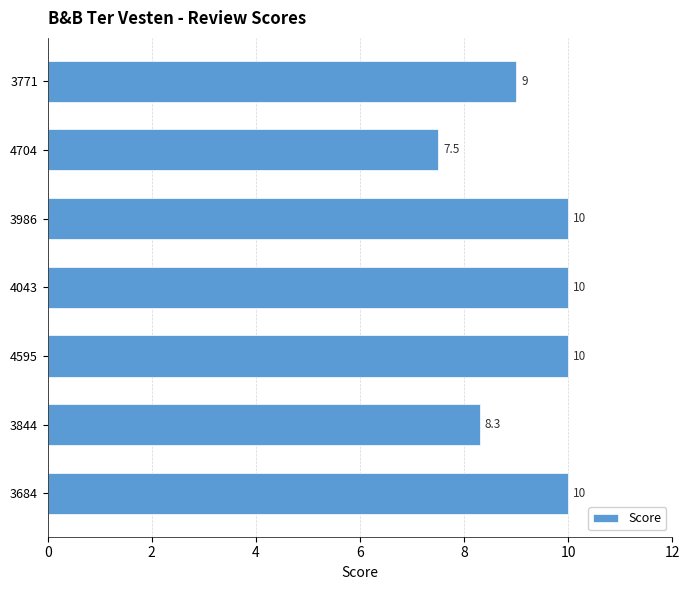

What is the average value?

9.3